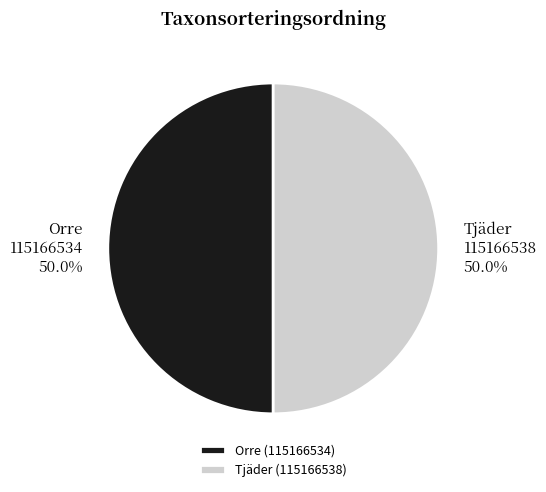

What is the ratio of the value at Tjäder (115166538) to the value at Orre (115166534)?

1.0